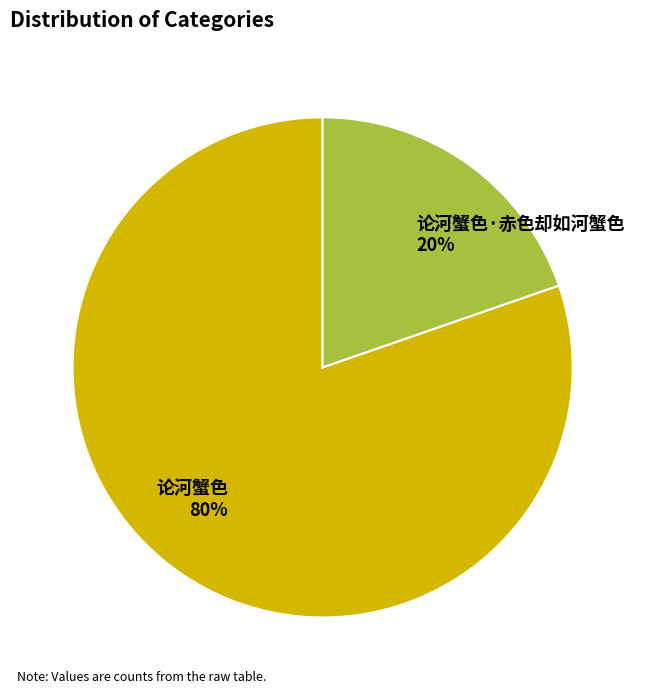

Is the sum of 论河蟹色 and 论河蟹色·赤色却如河蟹色 greater than half?

Yes